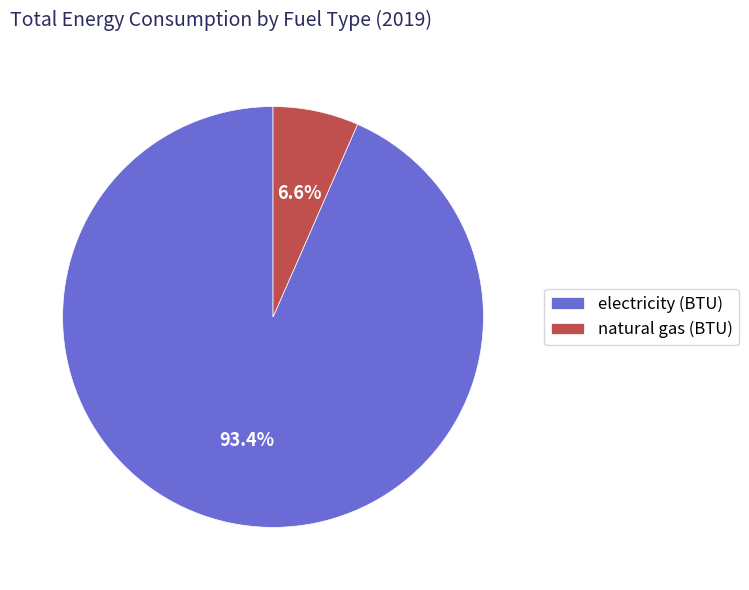

To the nearest percent, what percentage of the pie is electricity (BTU)?

93%